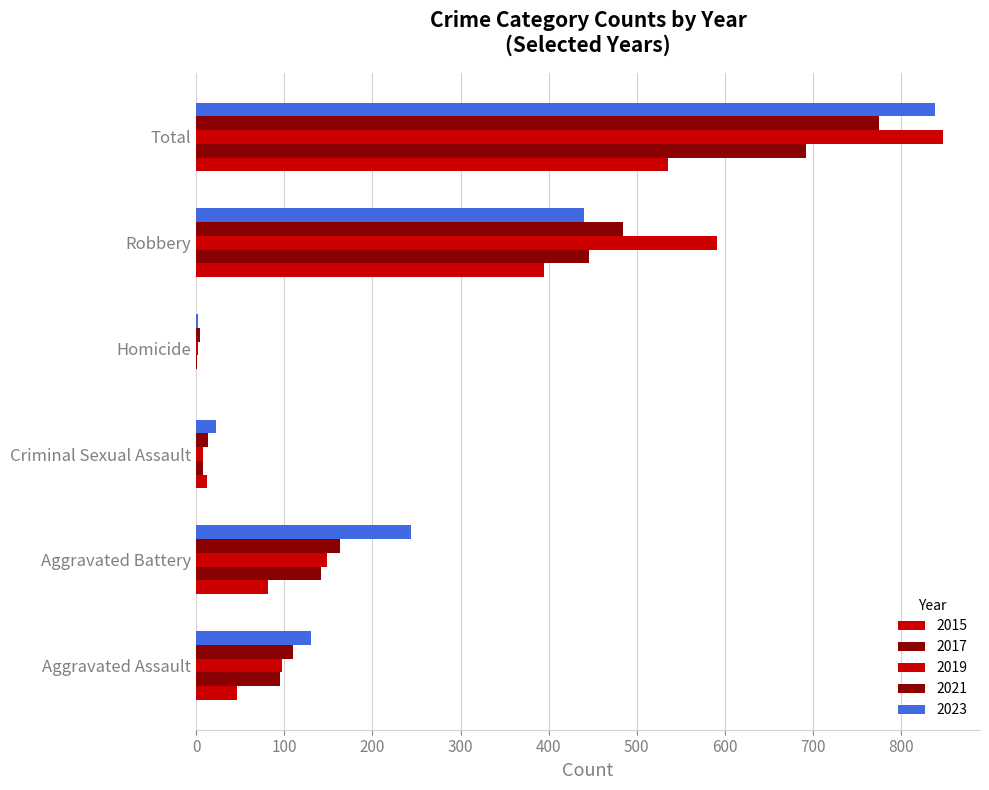

Count the number of data series in this chart.

5